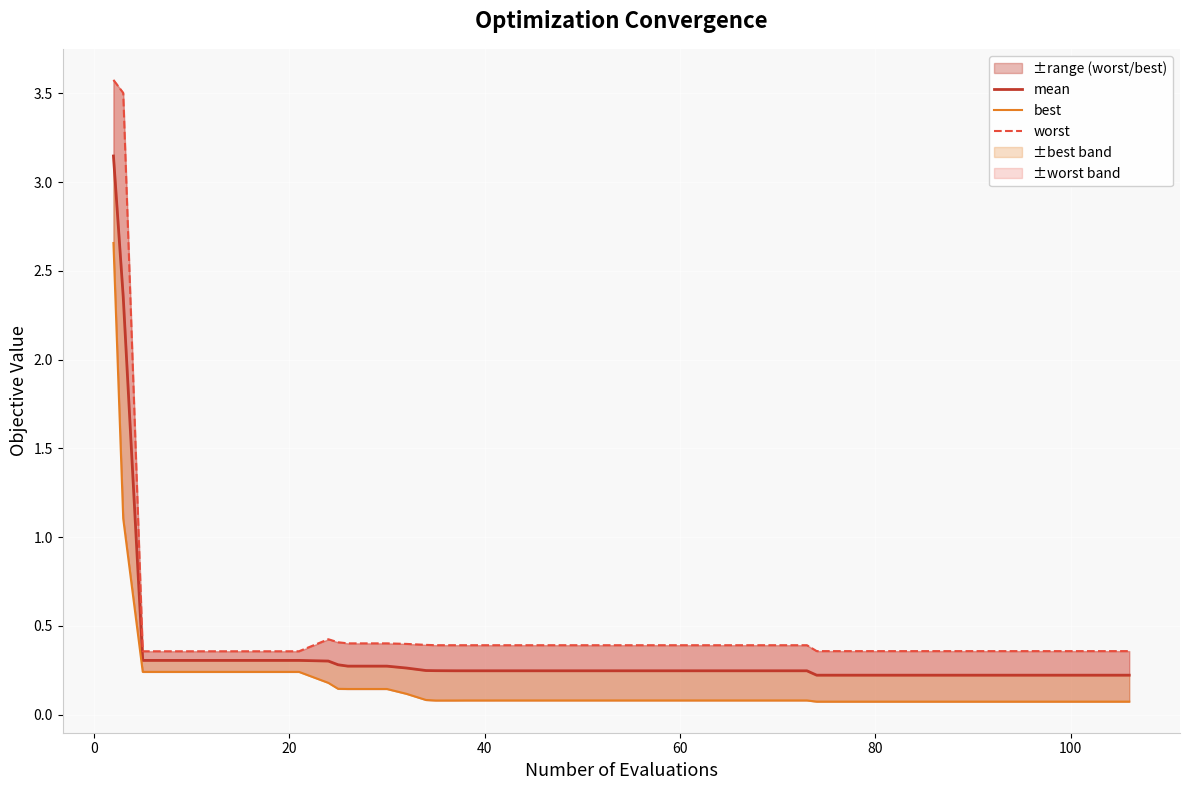

What are all the series names shown in the legend?

mean, best, worst